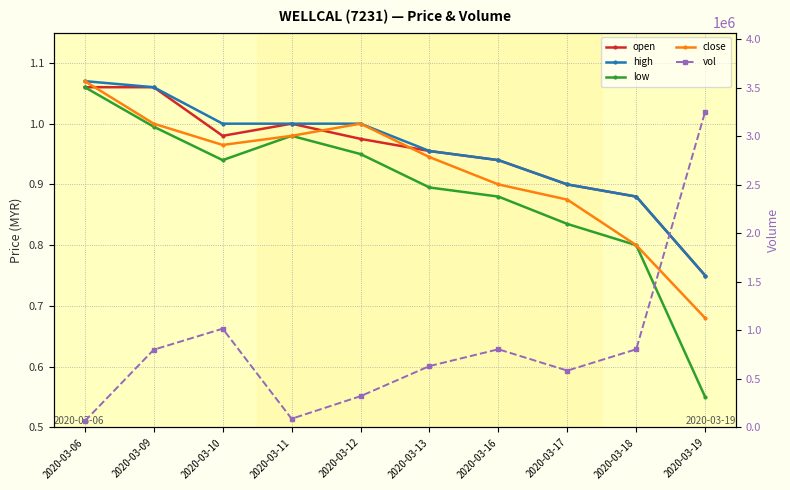

What is the average value of the close series?

0.9